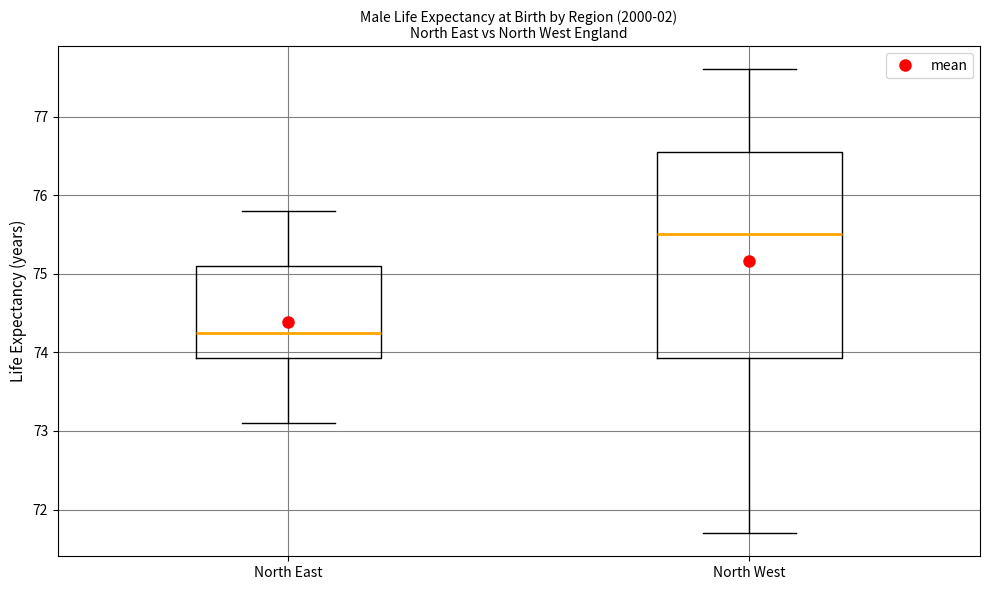

Reading left to right, read every box against the y-axis: the position of its median line, the range the box covers, and the ends of its whiskers. The values are not printed on the chart, so give them approximately, as read against the axis.

North East: median 74.3, box 73.9 to 75.1, whiskers 73.1 to 75.8
North West: median 75.5, box 73.9 to 76.6, whiskers 71.7 to 77.6